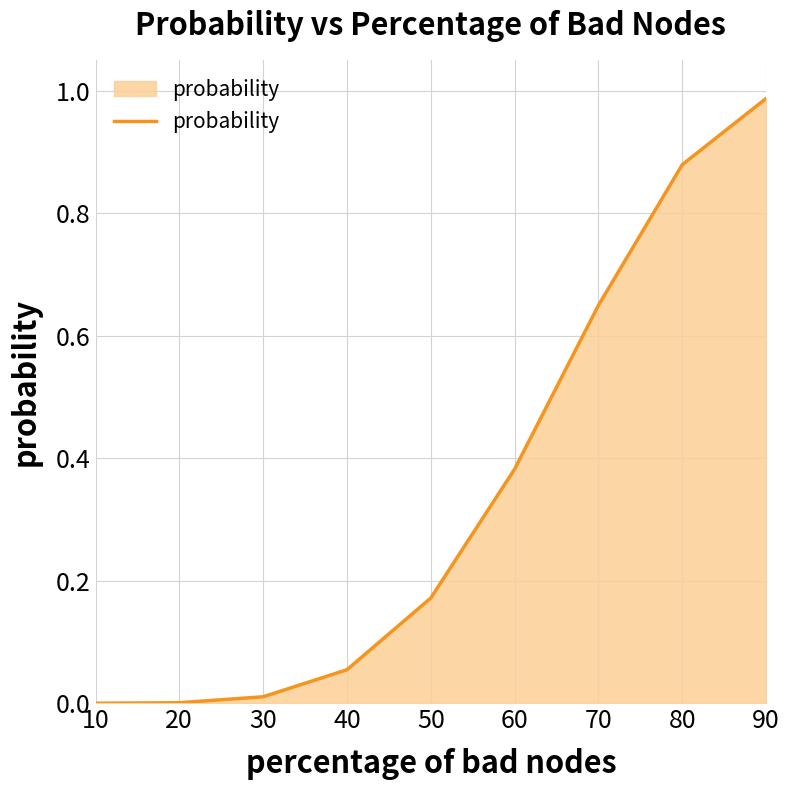

What is the change in value from 40 to 50?

+0.1